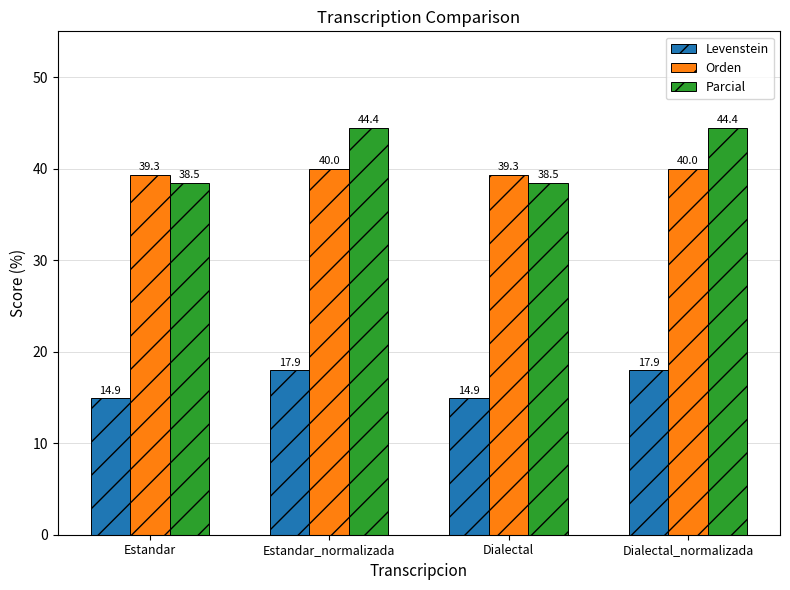

Does the chart contain any negative values?

No